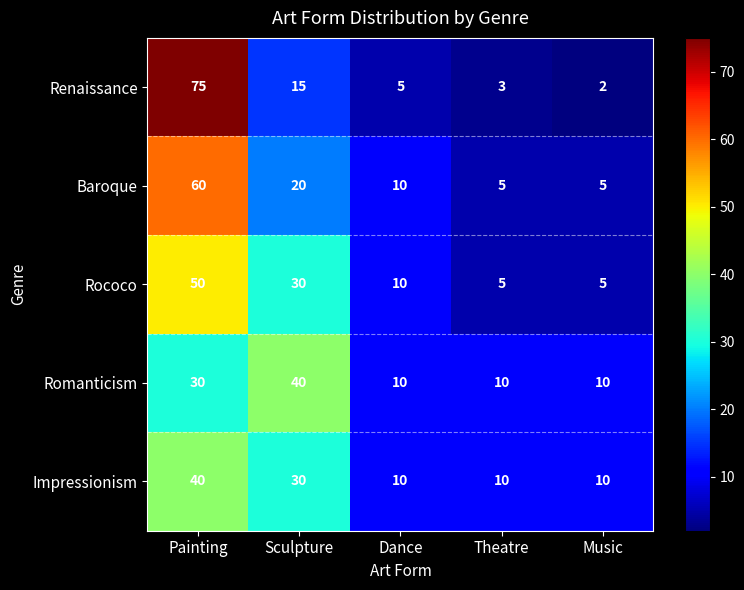

At Painting, list the series in order from largest to smallest.

Renaissance, Baroque, Rococo, Impressionism, Romanticism